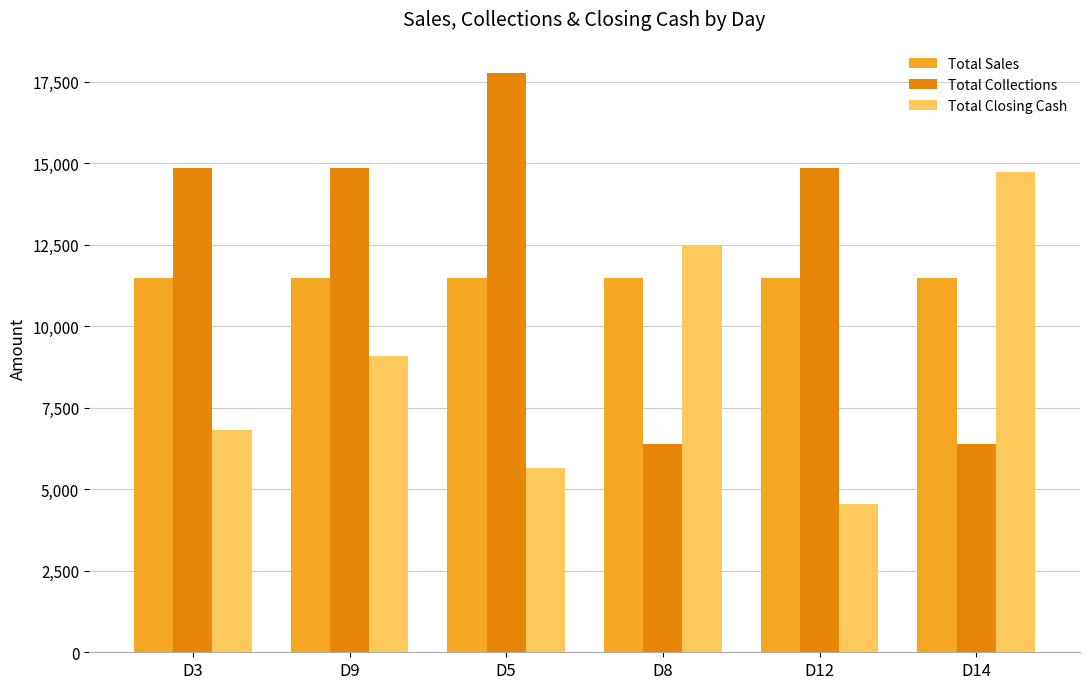

Which series has the largest total across all categories?

Total Collections